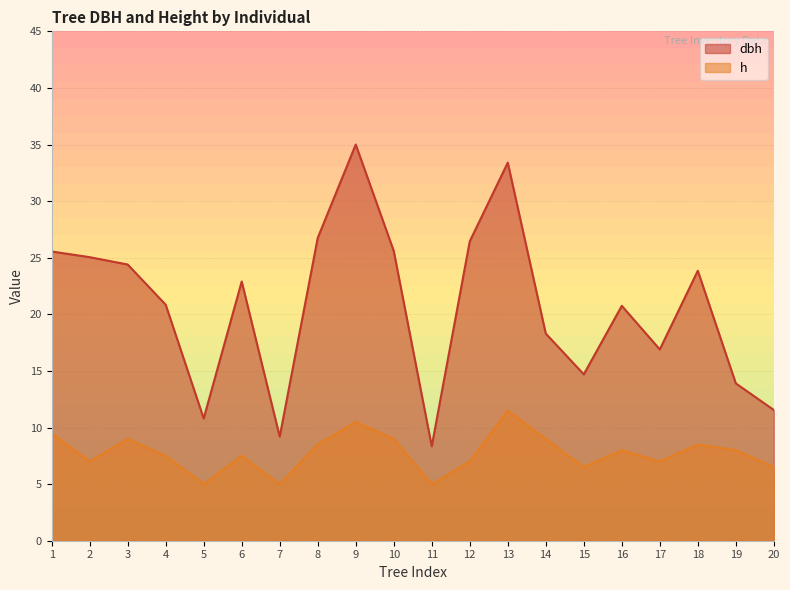

Is it true that h equals 7.0 at 12?

True